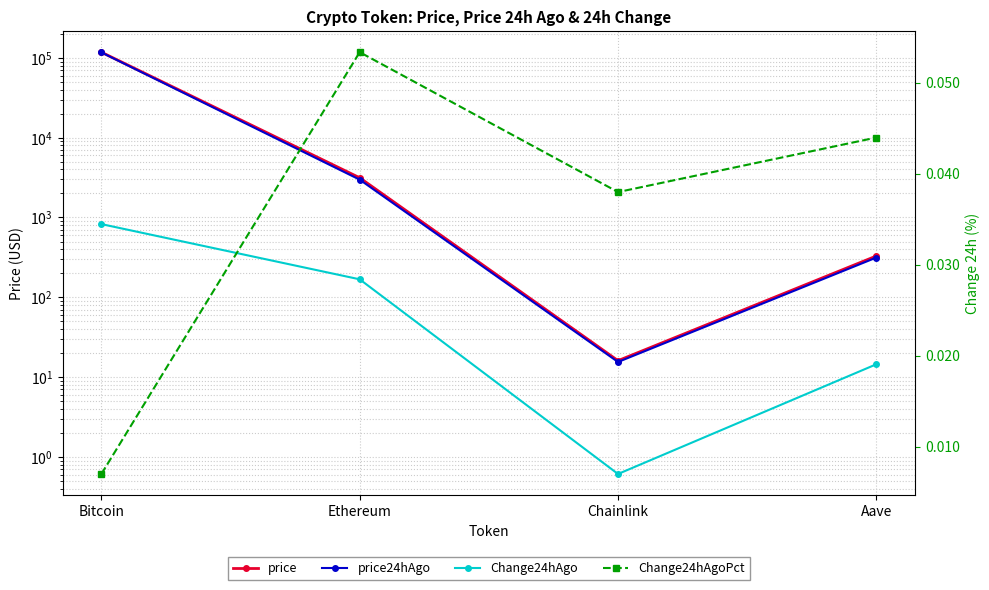

Which series has the widest spread of values?

price